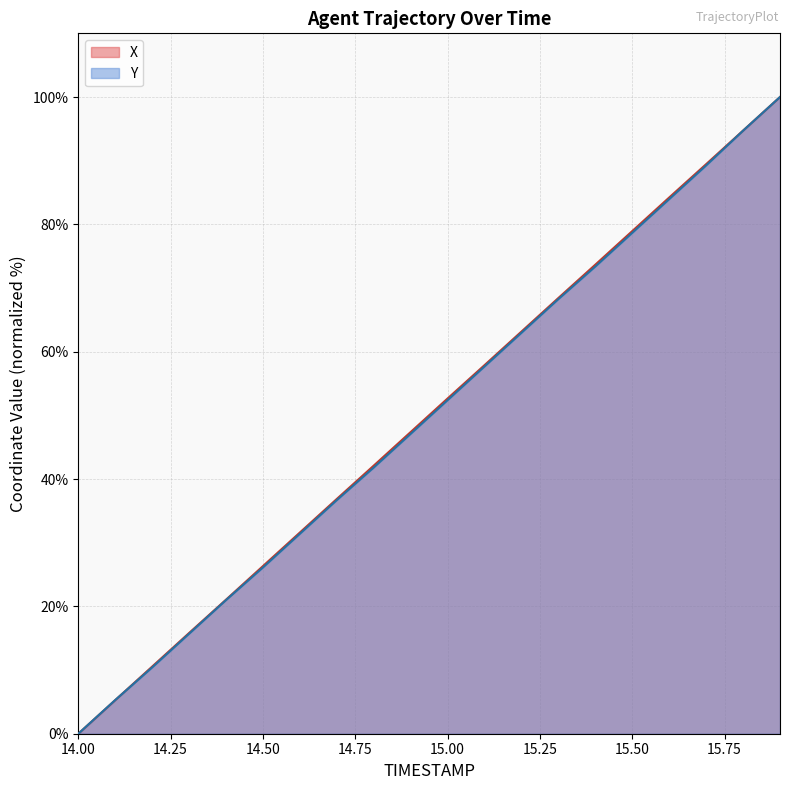

The Y series shows 8.5 at 14.1. True or false?

False